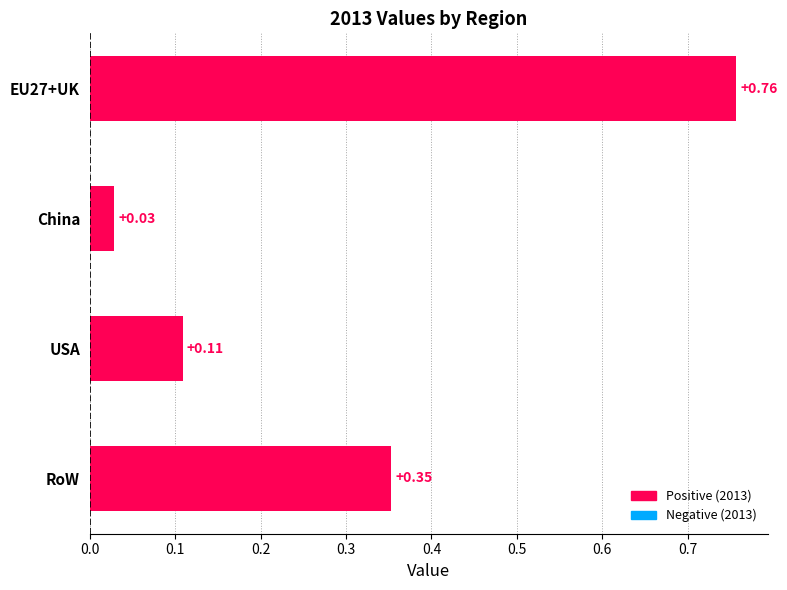

What is the label of the 1st bar from the bottom?

RoW